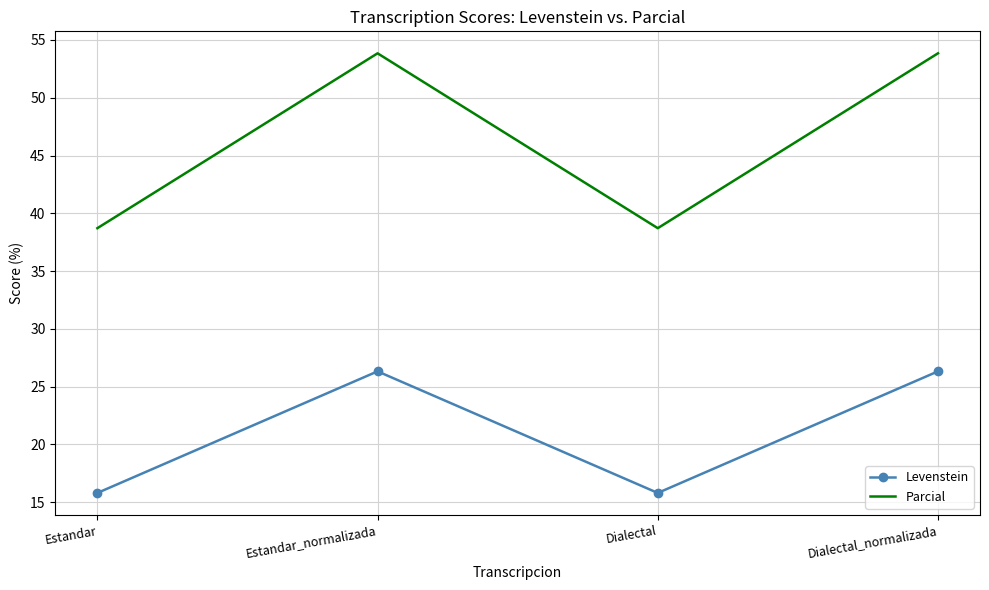

True or false: Levenstein and Parcial intersect in this chart.

False